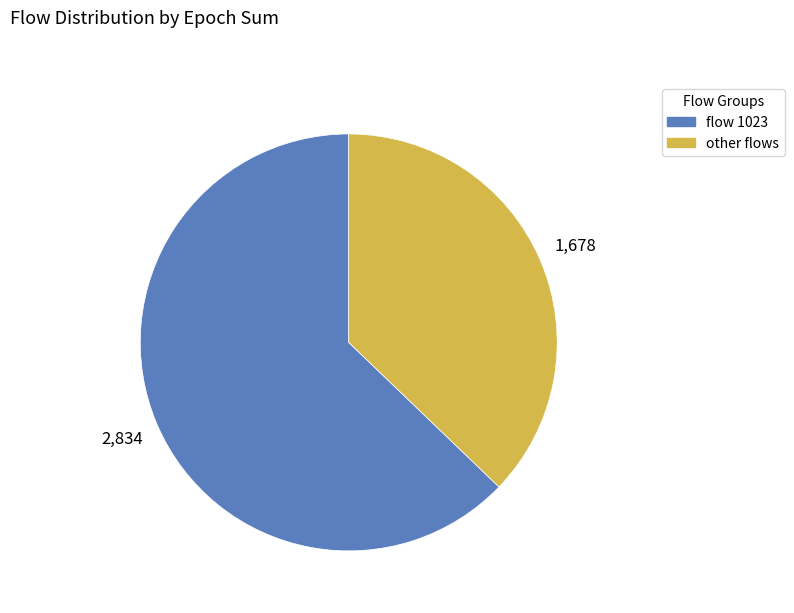

Count the number of slices in the pie.

2